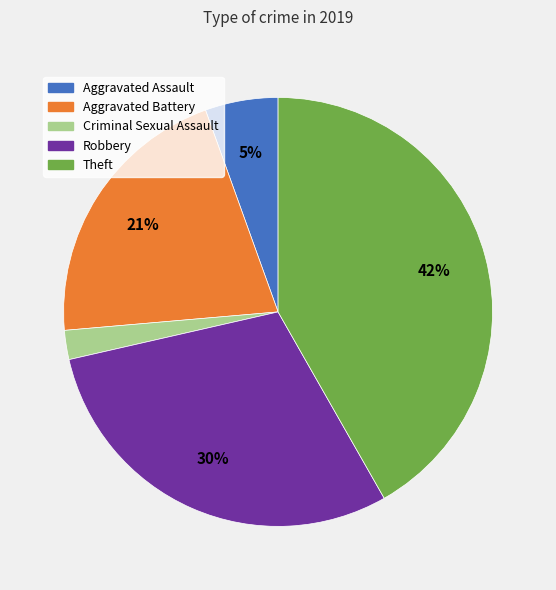

Is there a majority slice in this chart?

No